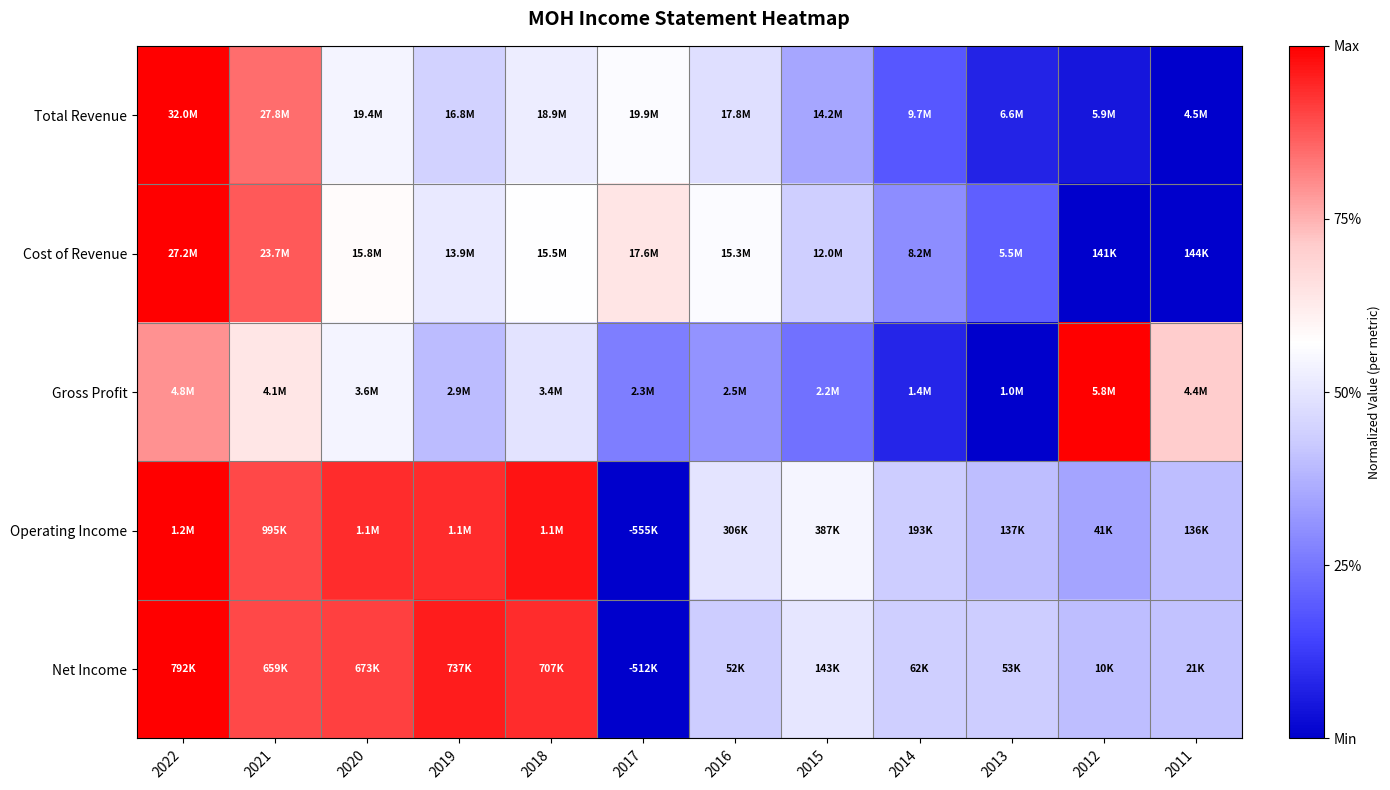

Which label corresponds to the largest value in the chart?

2022